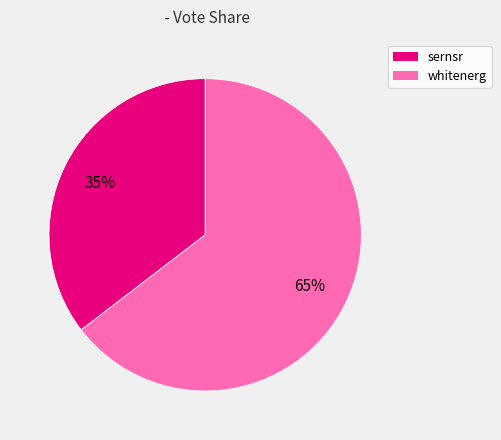

Rank the categories by value from highest to lowest.

whitenerg, sernsr